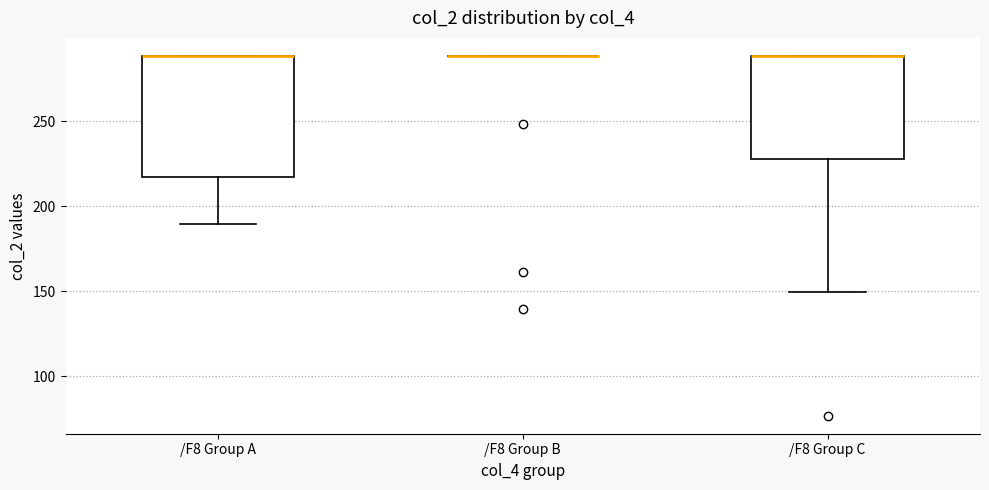

Reading left to right, read every box against the y-axis: the position of its median line, the range the box covers, and the ends of its whiskers. The values are not printed on the chart, so give them approximately, as read against the axis.

/F8 Group A: median 290 (drawn on the box's upper edge), box 215 to 290, whiskers 190 to 290
/F8 Group B: box collapsed to a line at 290, whiskers 290 to 290
/F8 Group C: median 290 (drawn on the box's upper edge), box 230 to 290, whiskers 150 to 290